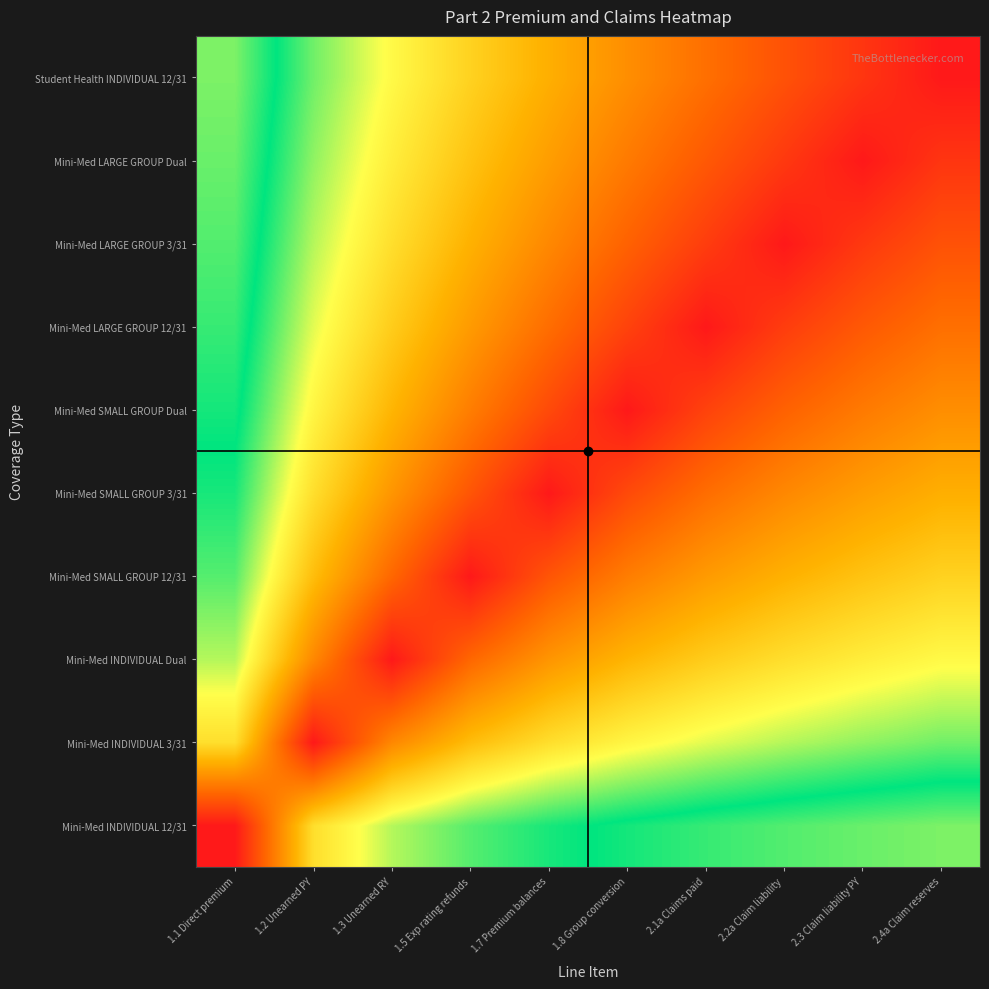

Count the number of categories in the chart.

10